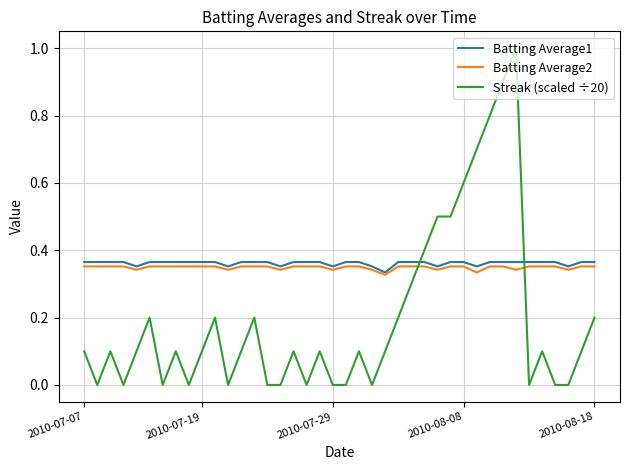

After their last crossing, which series has the higher values: Batting Average1 or Streak (scaled ÷20)?

Batting Average1